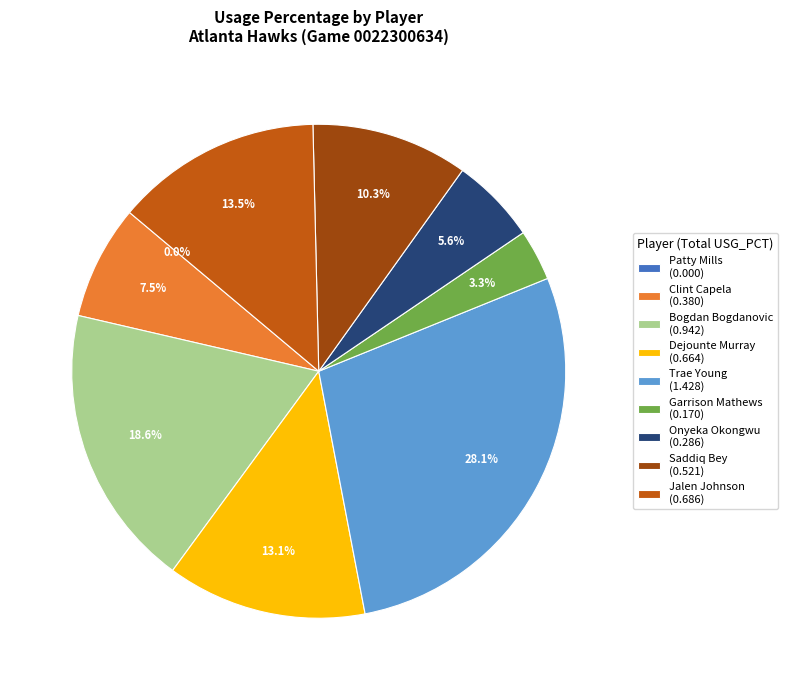

What percentage is the Onyeka Okongwu slice, to the nearest percent?

6%